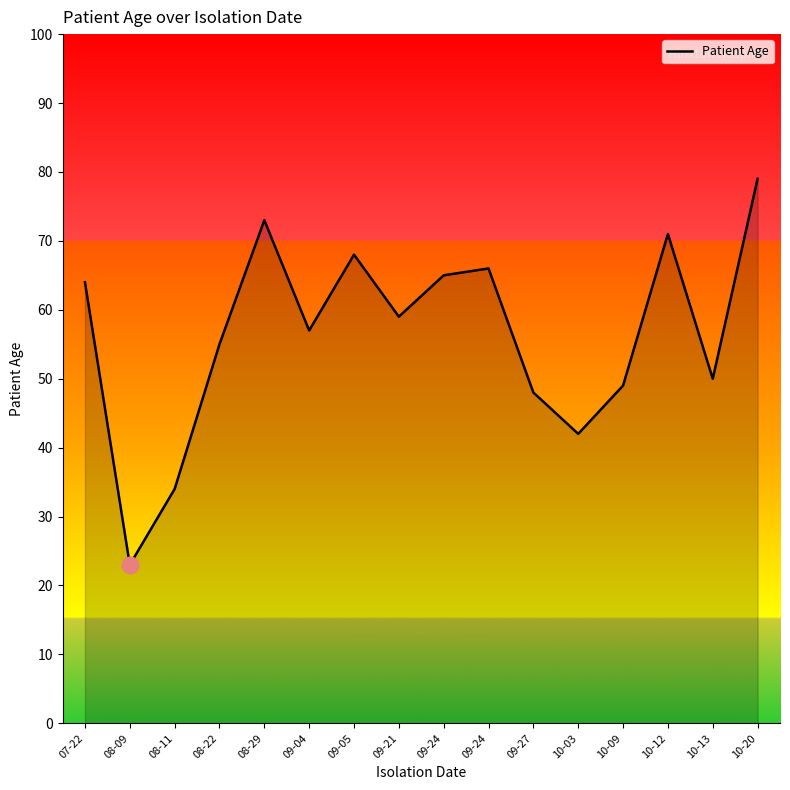

Count the number of categories in the chart.

16